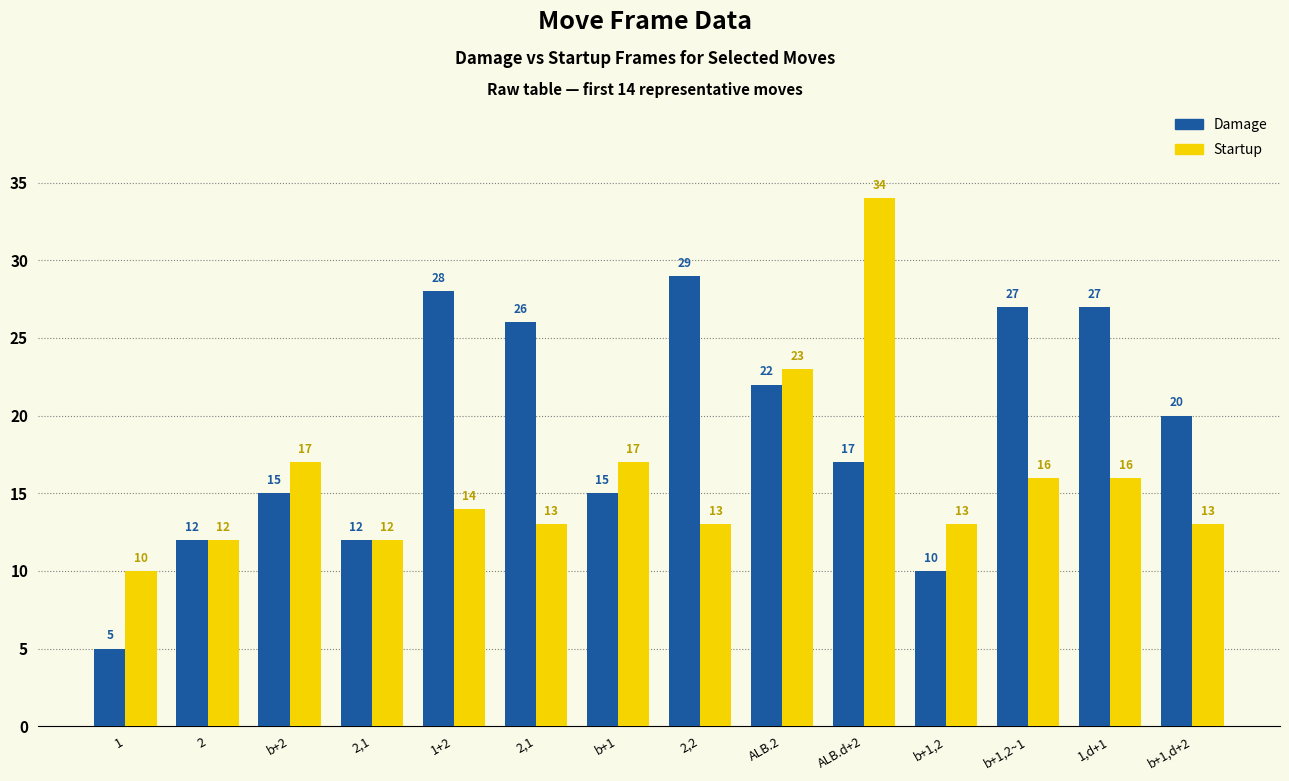

Where is Damage nearest to the value 17?

ALB.d+2